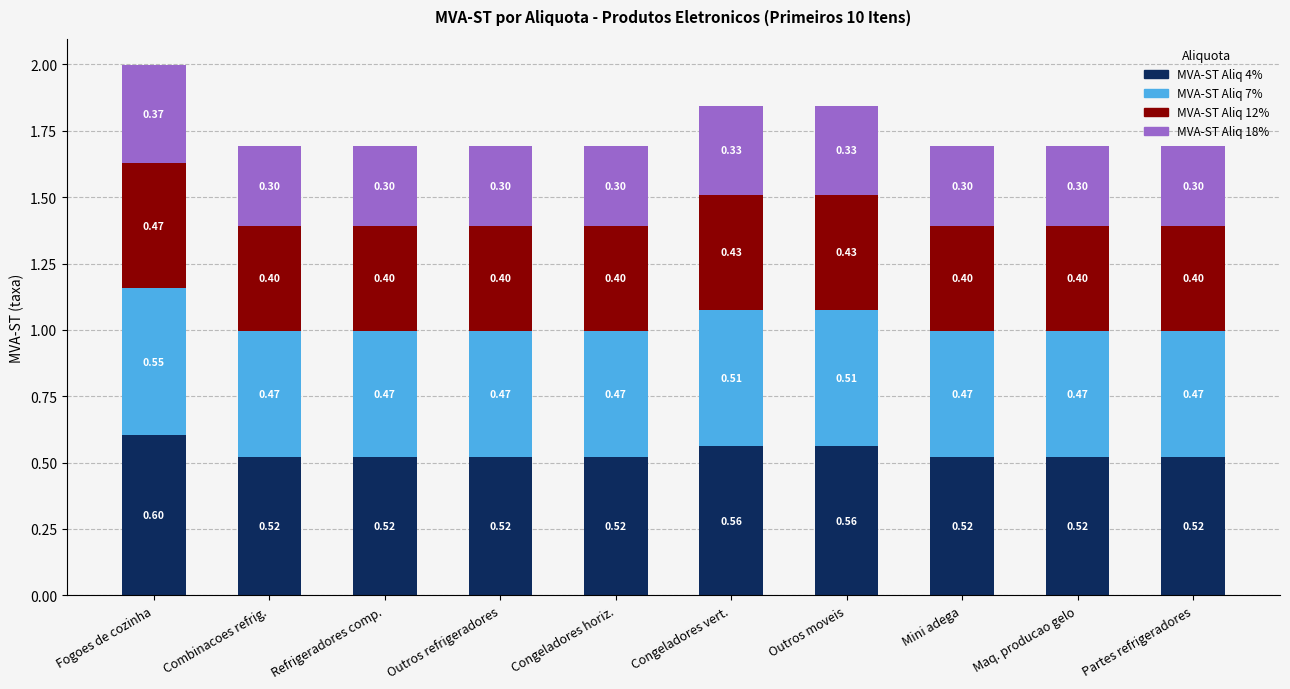

How many bars are there in total?

10